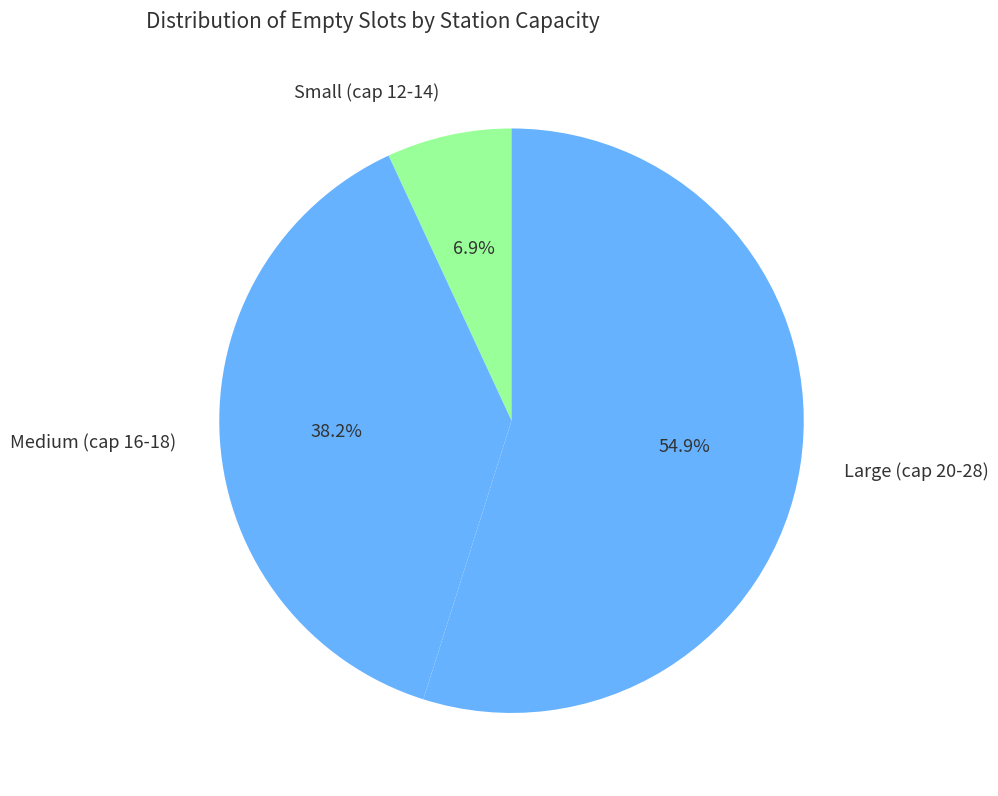

Between Medium (cap 16-18) and Small (cap 12-14), which is larger?

Medium (cap 16-18)